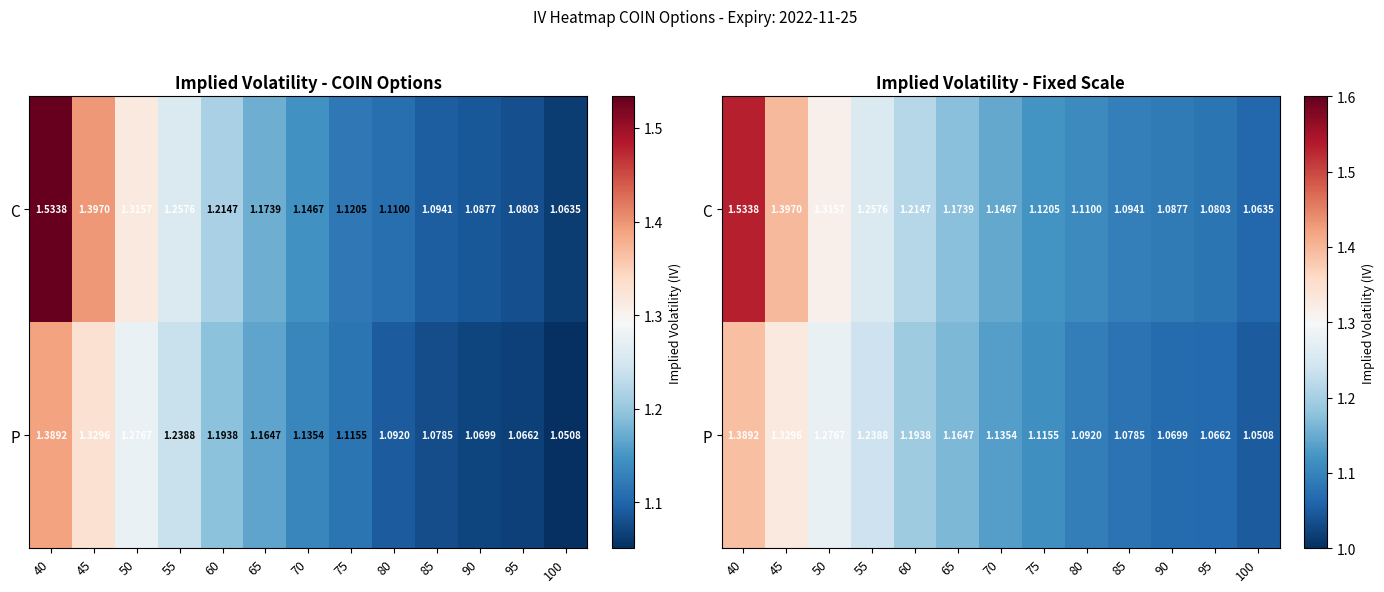

What is the average value of the C series?

1.2